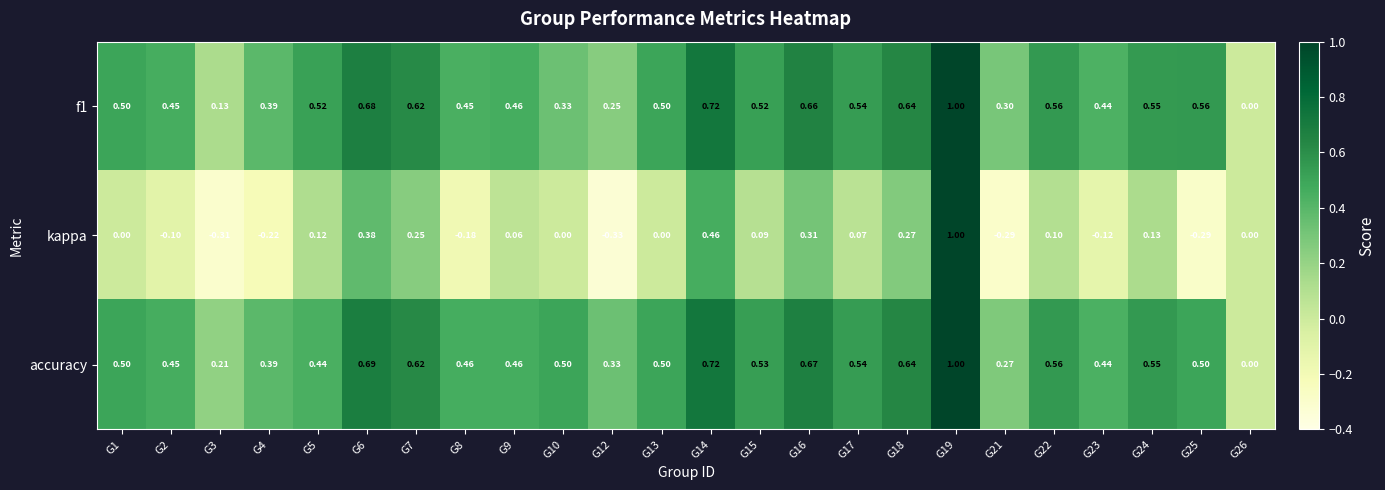

Which series changed the most between G7 and G23?

kappa